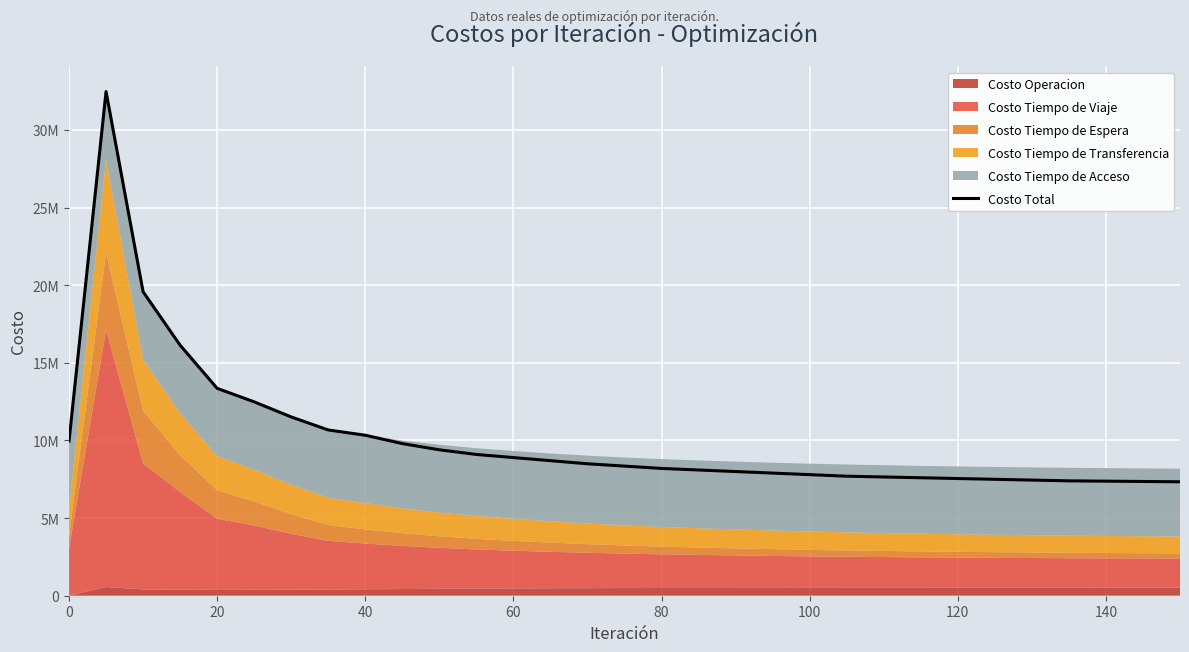

The chart shows a value of 13371158.8 at 60. True or false?

False